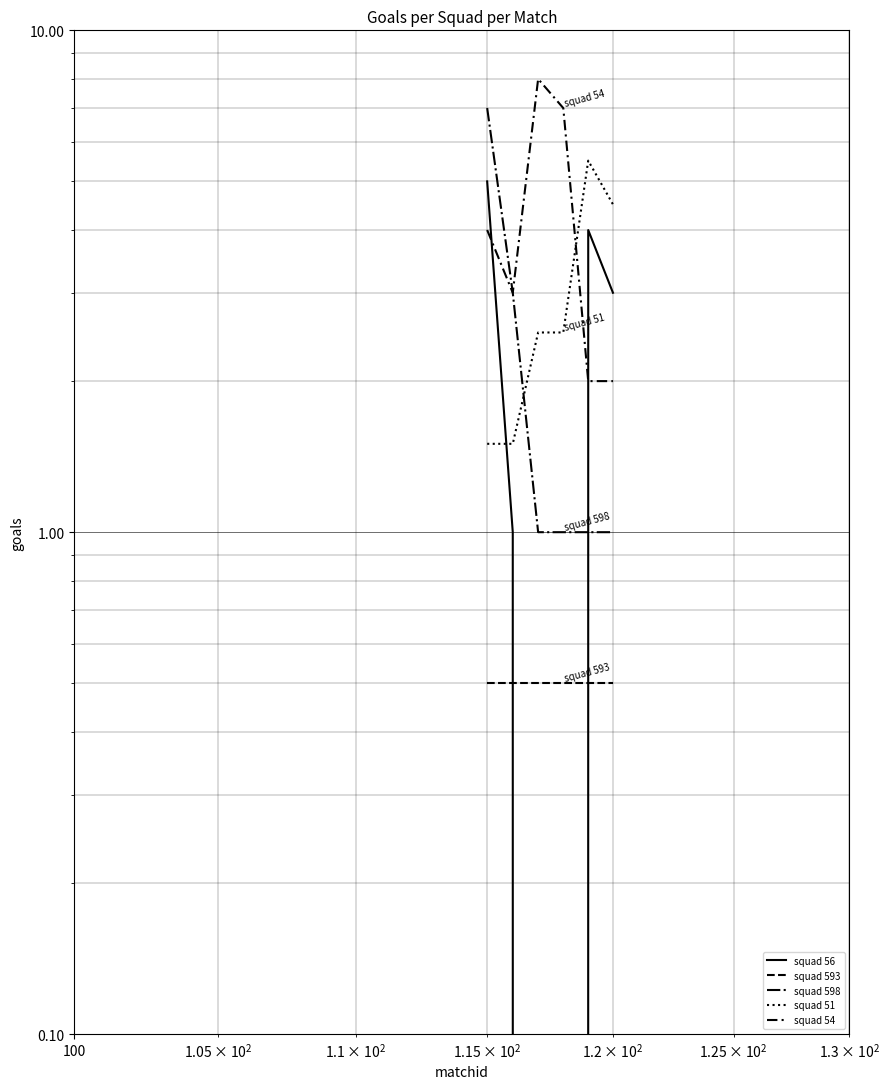

Is it true that squad 598 equals 1.3 at 100?

False